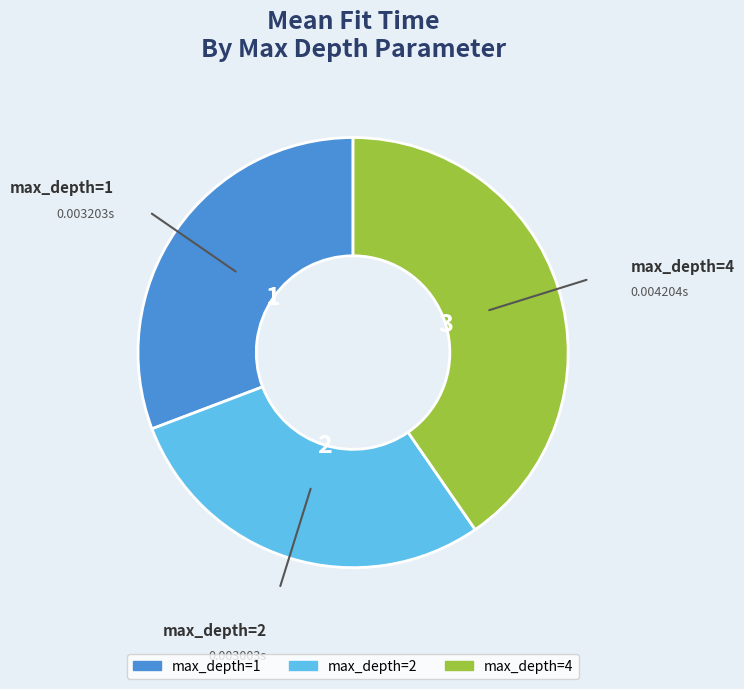

Combined, do max_depth=1 and max_depth=2 account for over 50%?

Yes